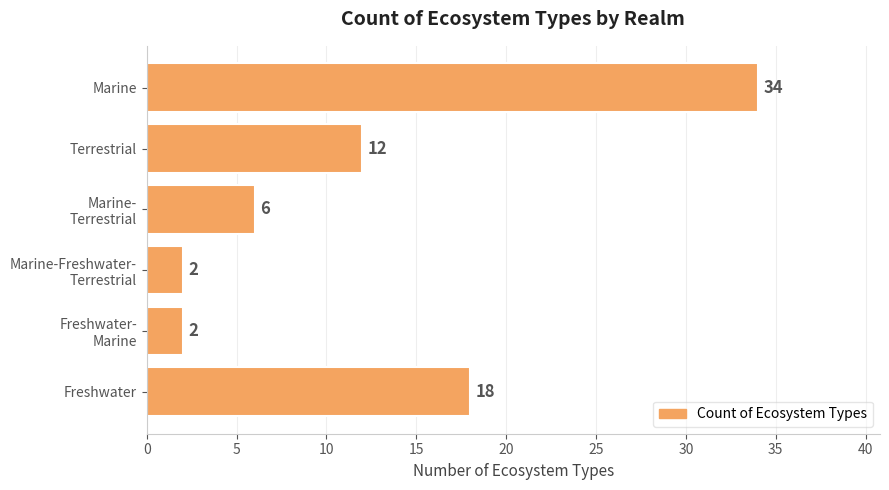

What is the difference between the maximum and minimum values?

32